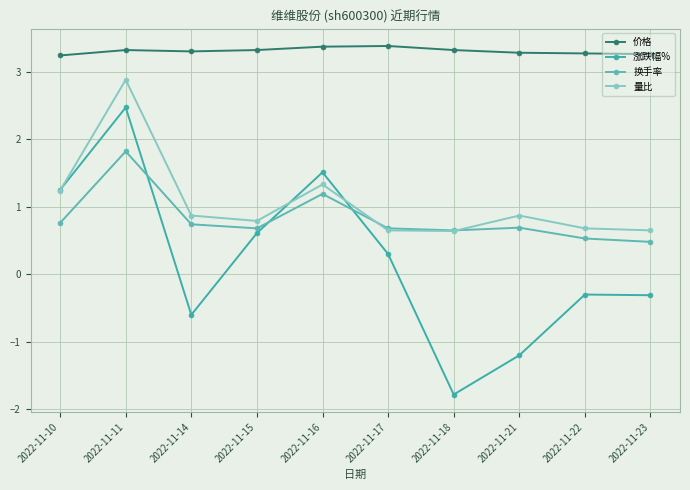

List the series in order of their peak value, highest first.

价格, 量比, 涨跌幅%, 换手率